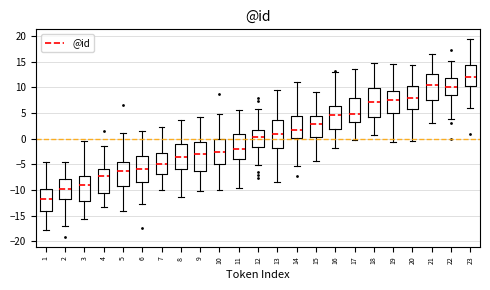

Which box has the lowest median line?

1